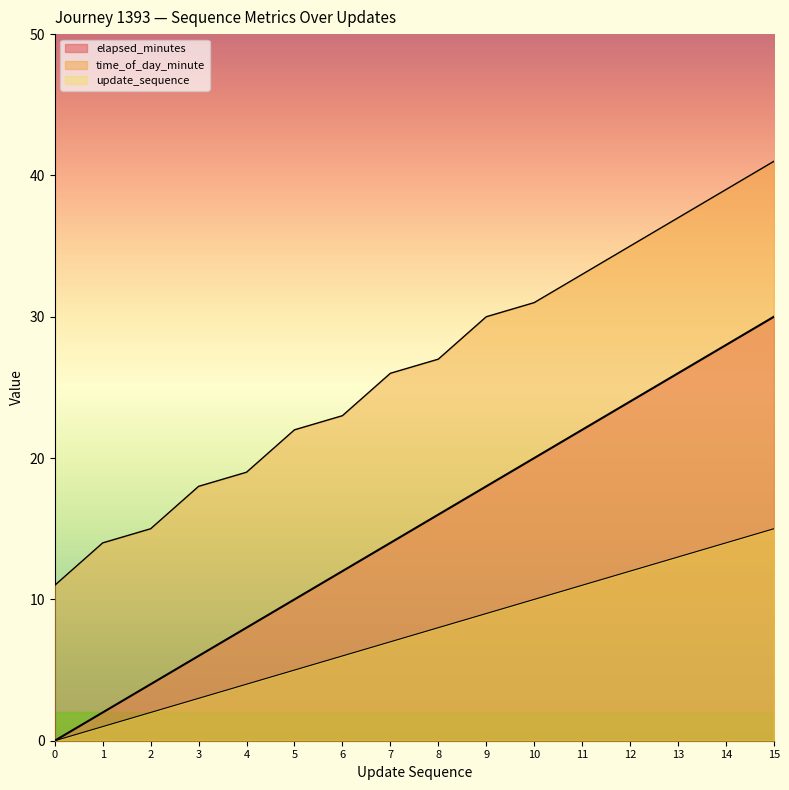

What is the sum of the time_of_day_minute values at 14 and 0?

50